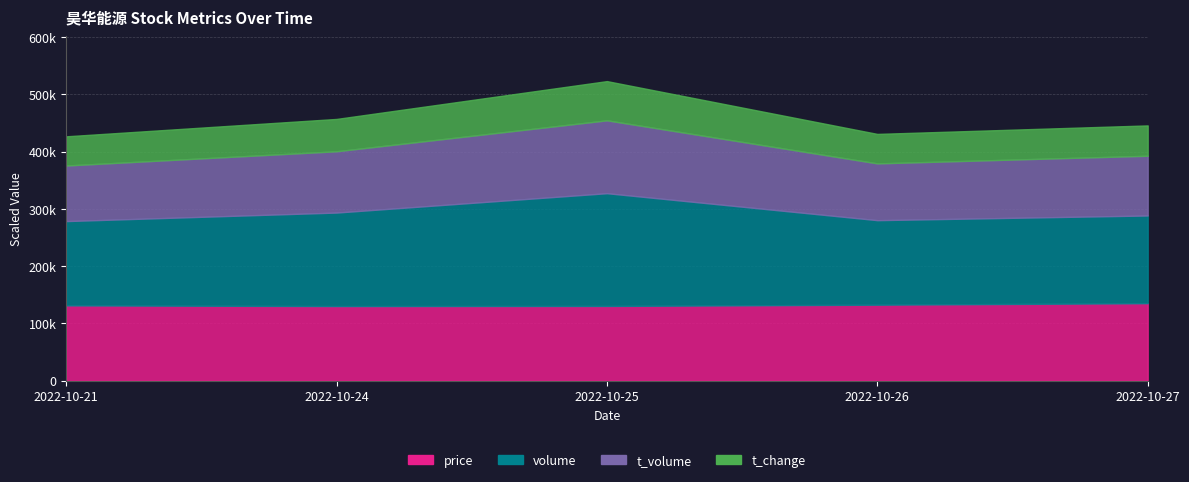

Rank the categories by price value from highest to lowest.

2022-10-27, 2022-10-26, 2022-10-21, 2022-10-25, 2022-10-24